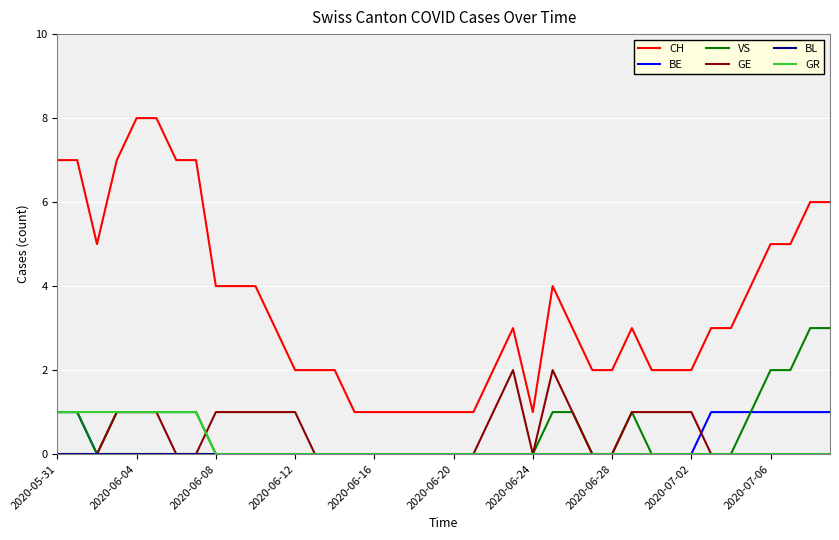

True or false: VS and CH intersect in this chart.

False